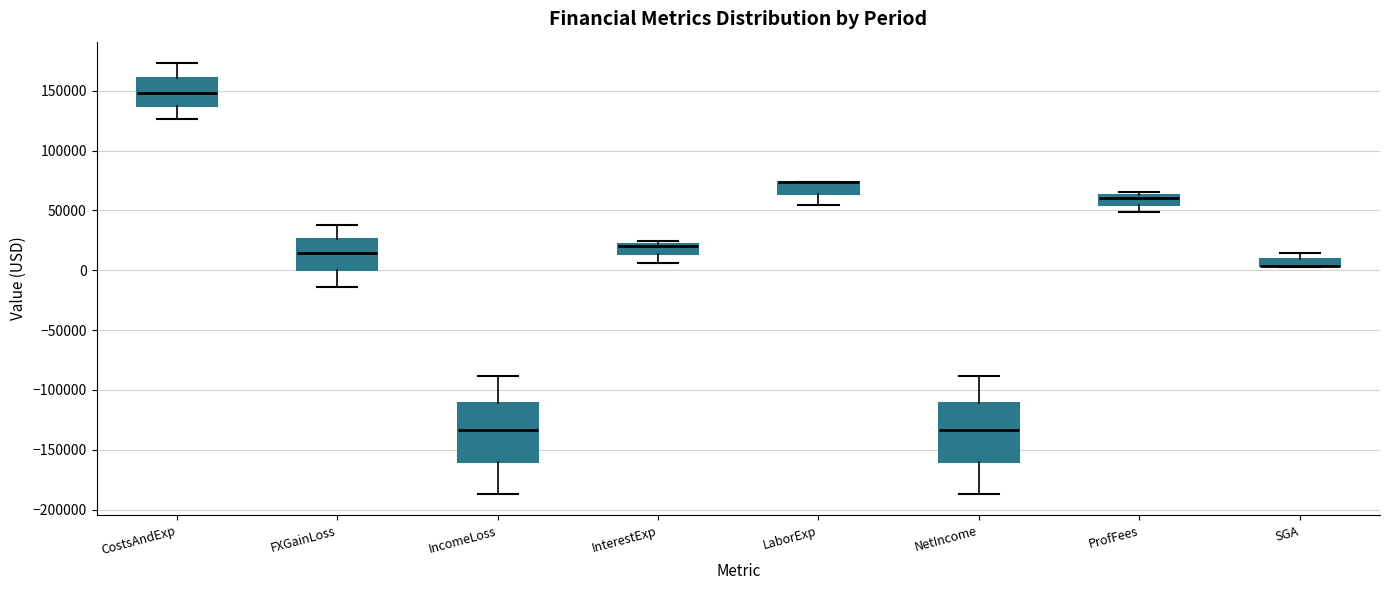

Where does the upper whisker of the box for CostsAndExp end on the y-axis? The values are not printed on the chart, so give them approximately, as read against the axis.

175000